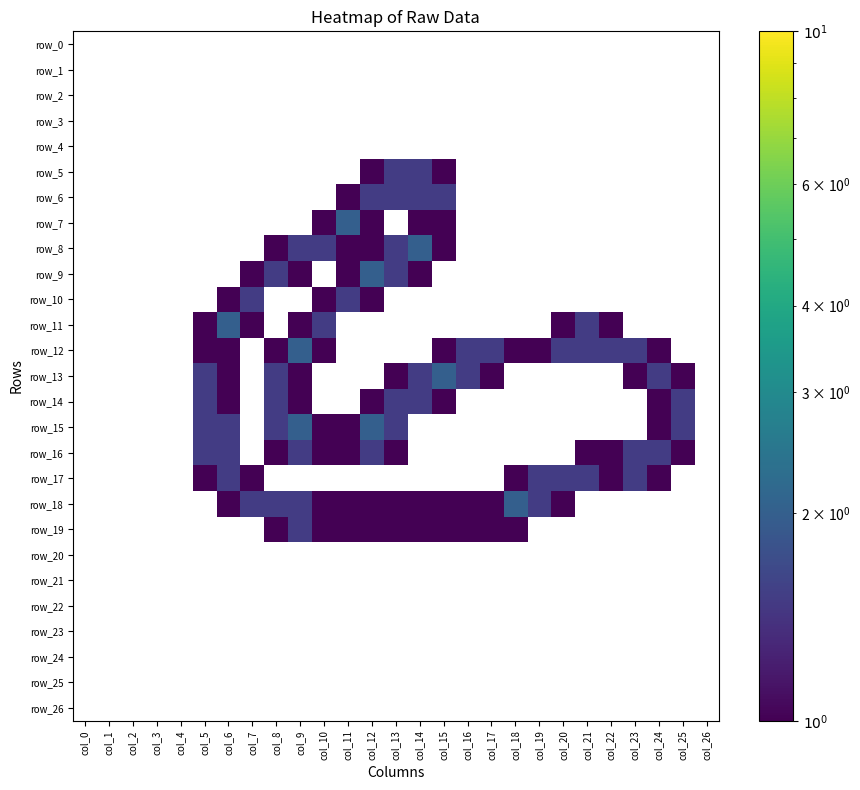

Which series has the largest total across all categories?

row_12